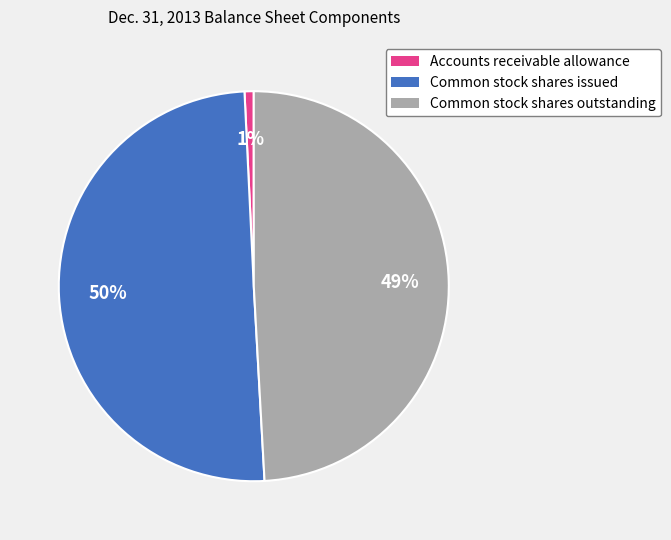

Which slice represents more than half of the pie?

Common stock shares issued